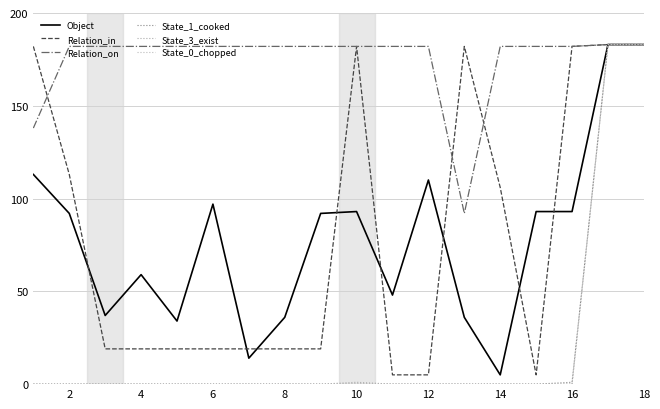

What is the maximum value shown in the chart?

183